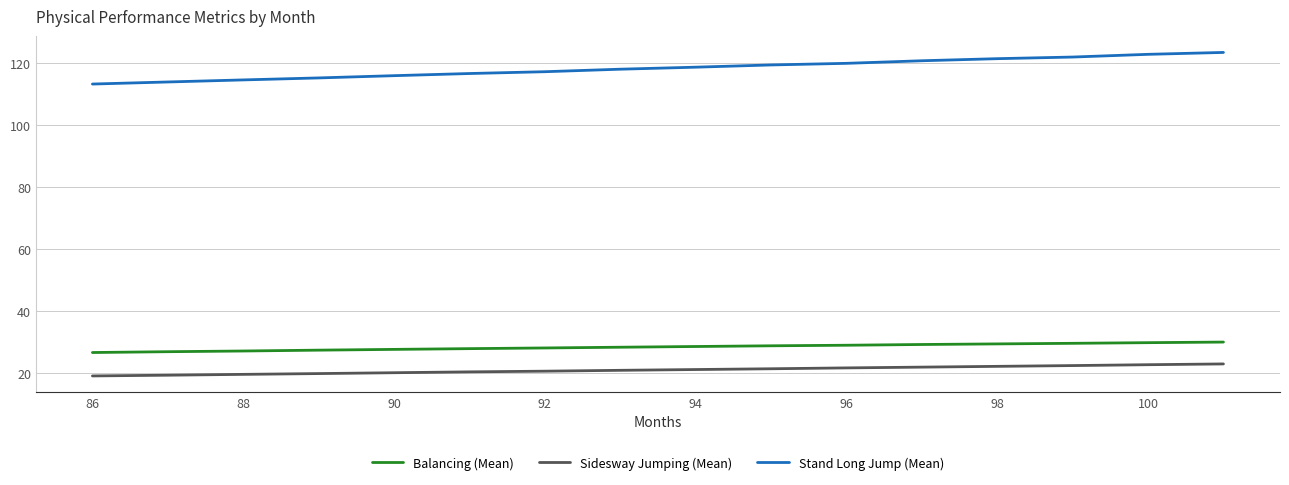

True or false: Stand Long Jump (Mean) and Sidesway Jumping (Mean) cross at least once.

False